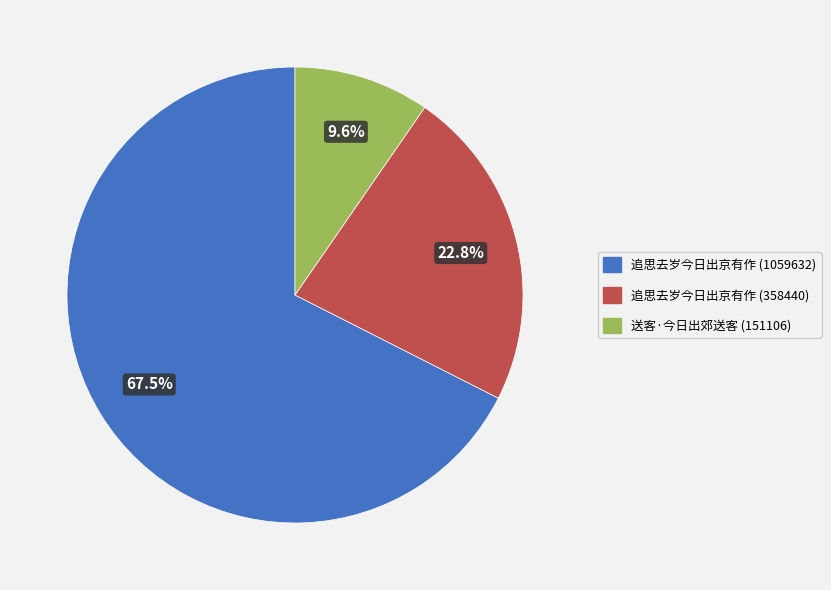

Is 追思去岁今日出京有作 (1059632) the majority of the pie?

Yes